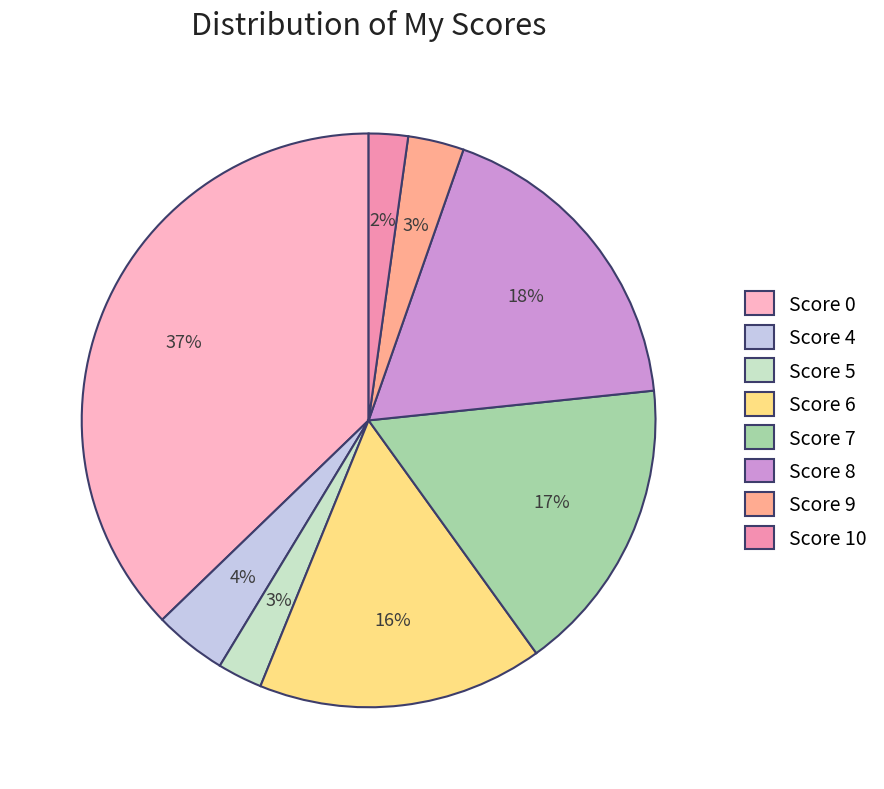

What is the ratio of the value at Score 9 to the value at Score 6?

0.2